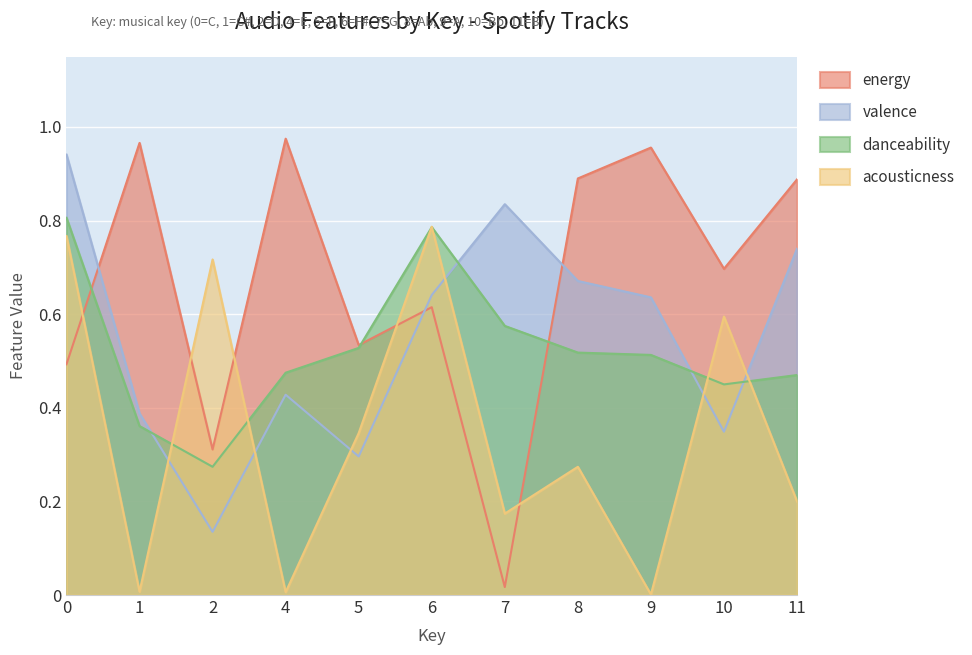

Which series has the largest total across all categories?

energy